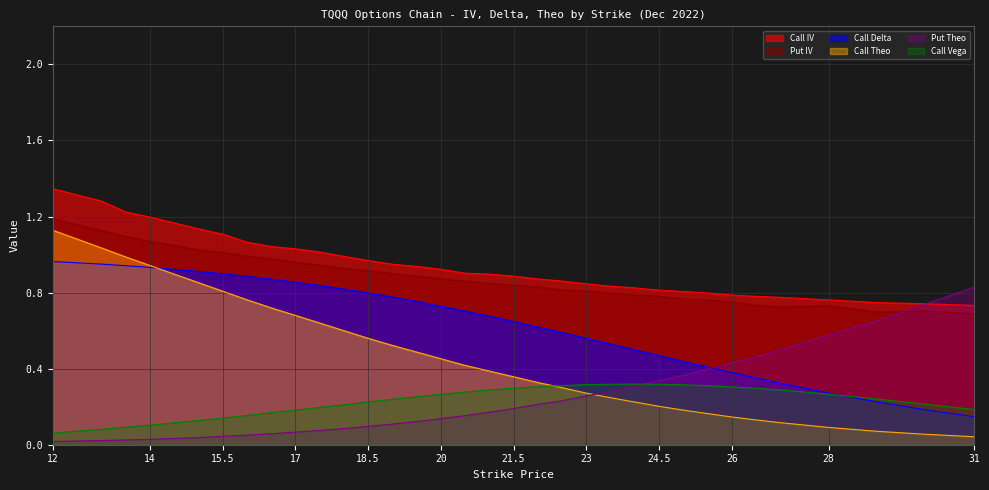

Count the number of data series in this chart.

6